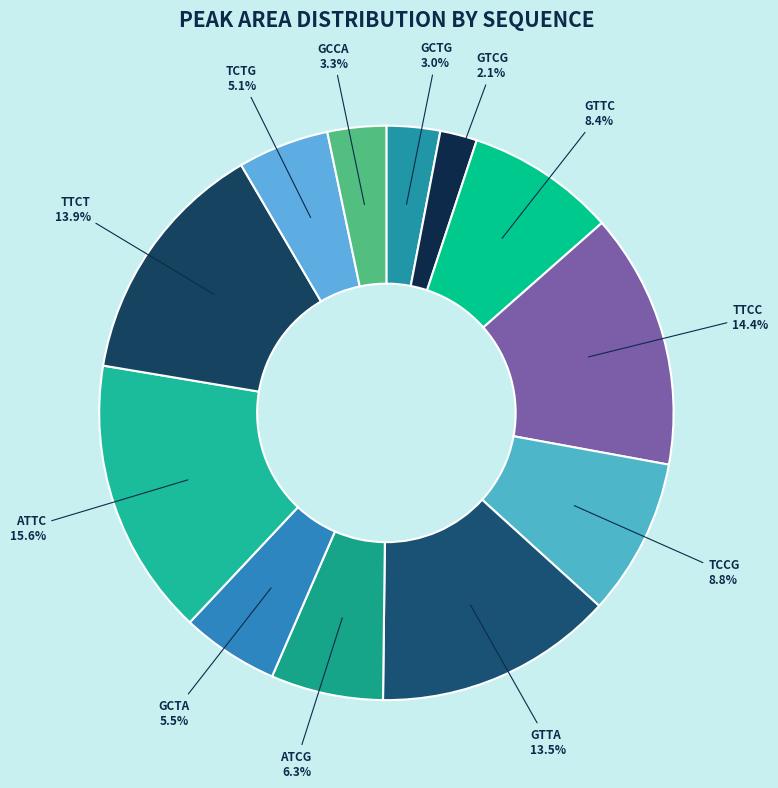

Is there any slice that represents more than half of the pie?

No